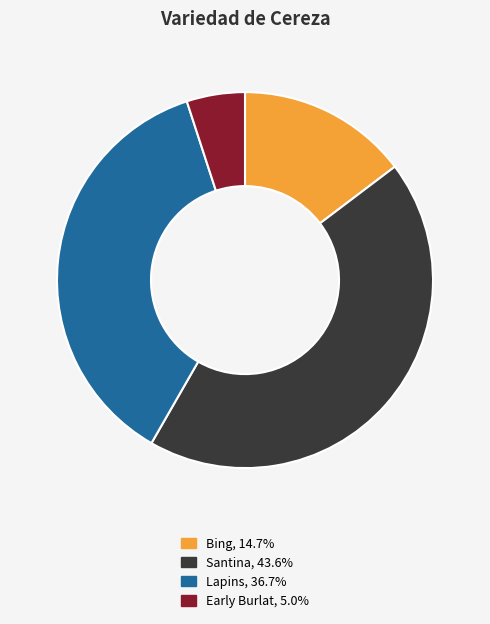

Is there a majority slice in this chart?

No